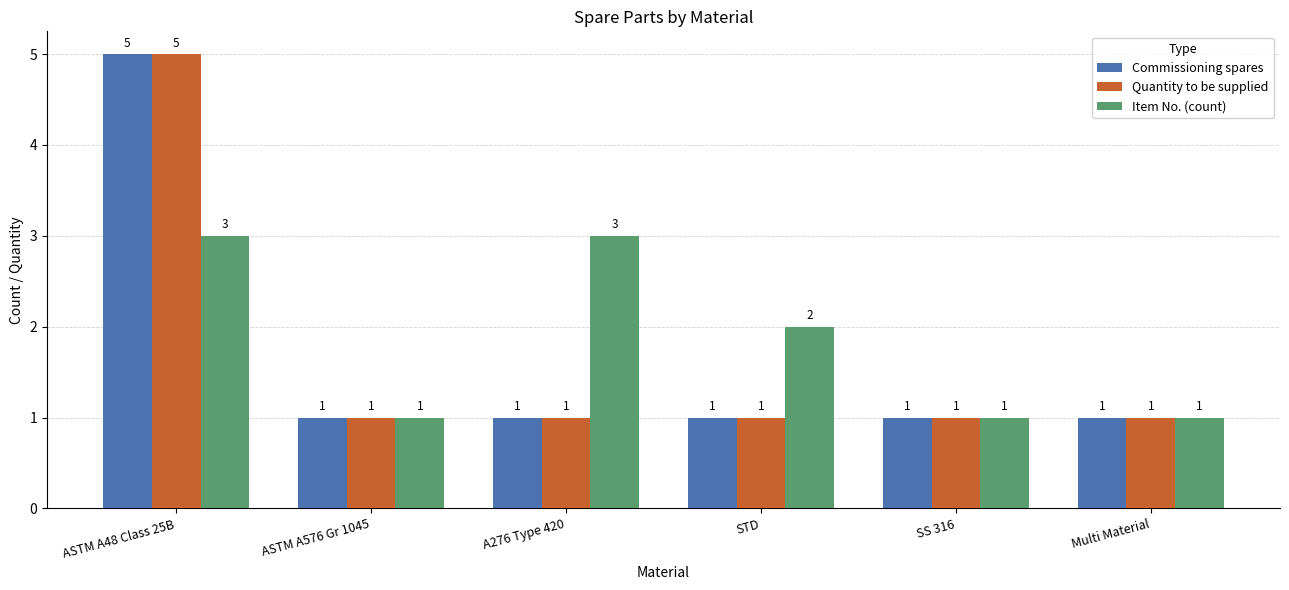

How many bars are there in each group?

3